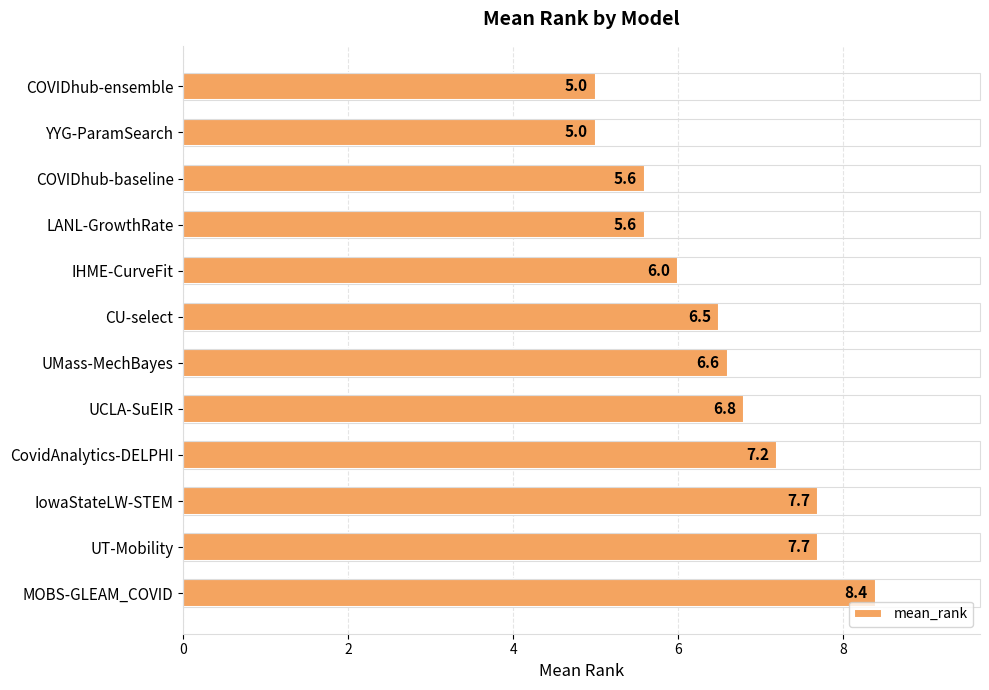

The chart shows a value of 4.7 at CovidAnalytics-DELPHI. True or false?

False